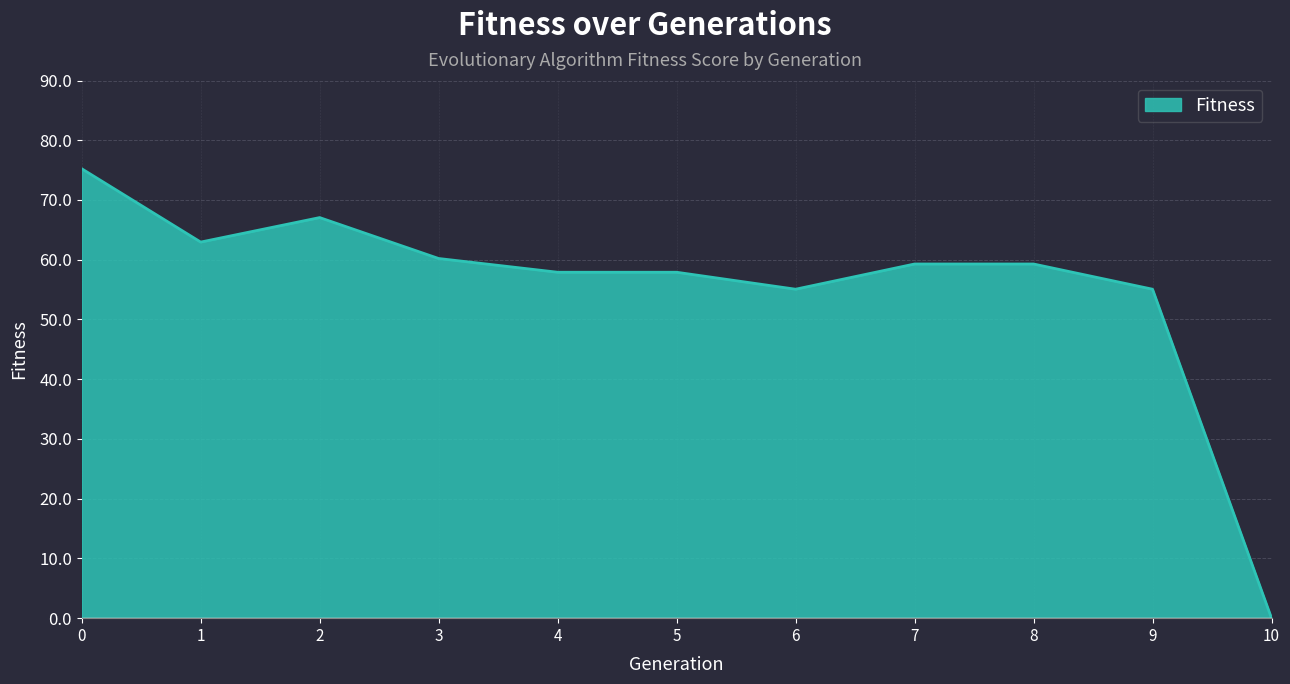

Is it true that the value at 9 is 34.8?

False